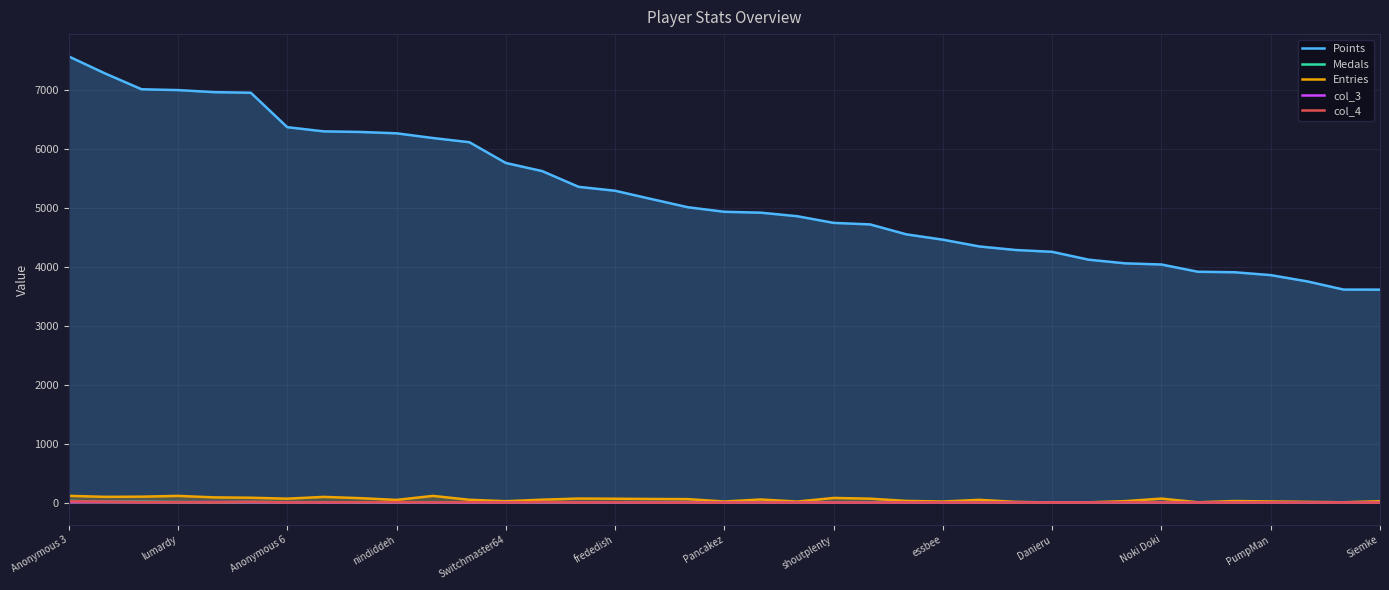

What is the difference between the col_3 values at 17 and 13?

5